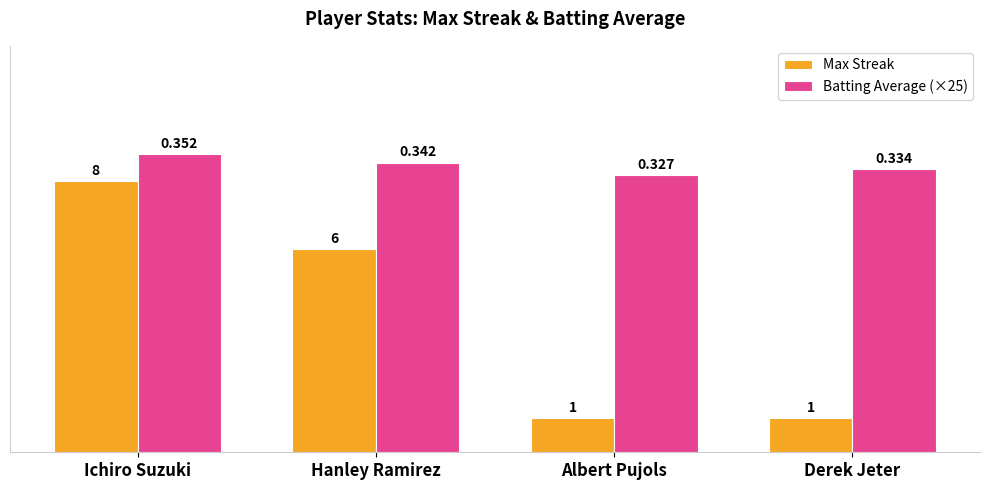

At how many categories does at least one series exceed 8?

4